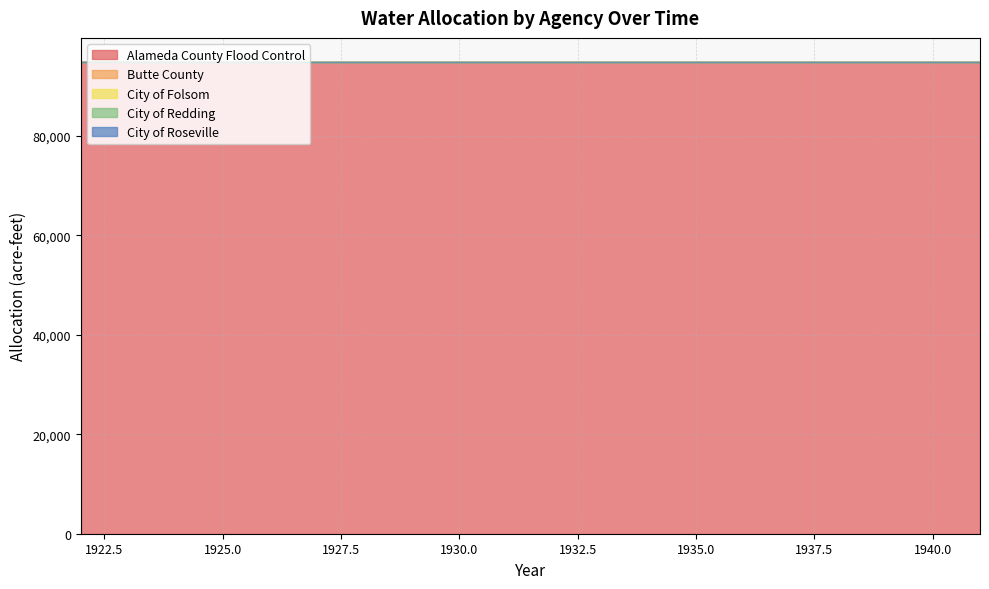

True or false: Alameda County Flood Control and City of Roseville cross at least once.

False